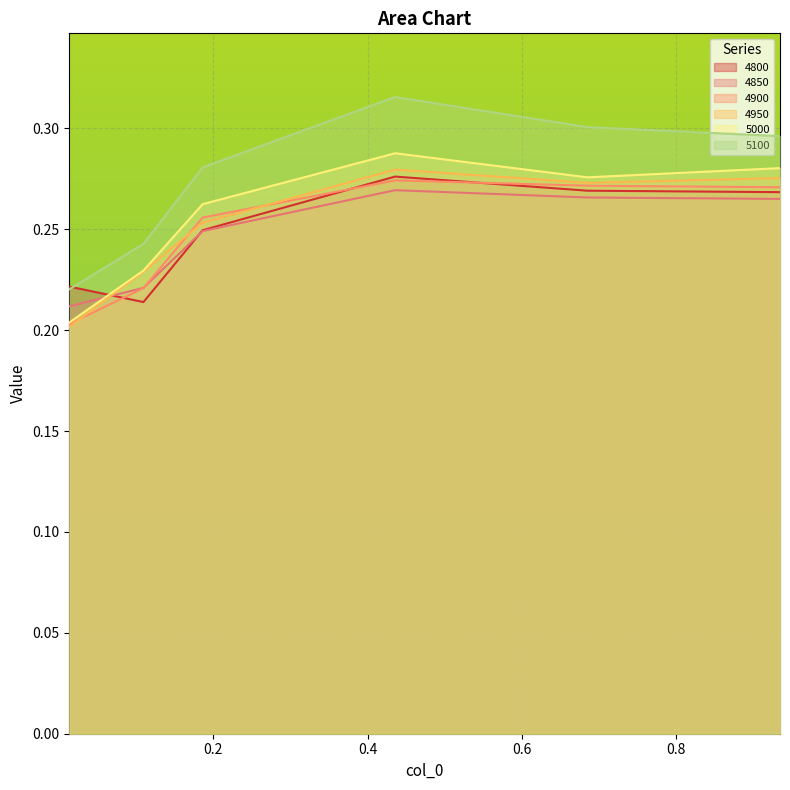

What is the total value across all series at 0.684931506849315?

1.7